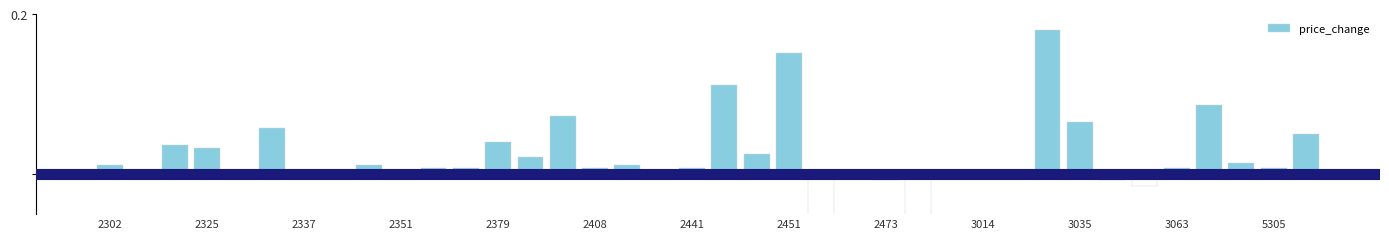

How many negative values are there?

8